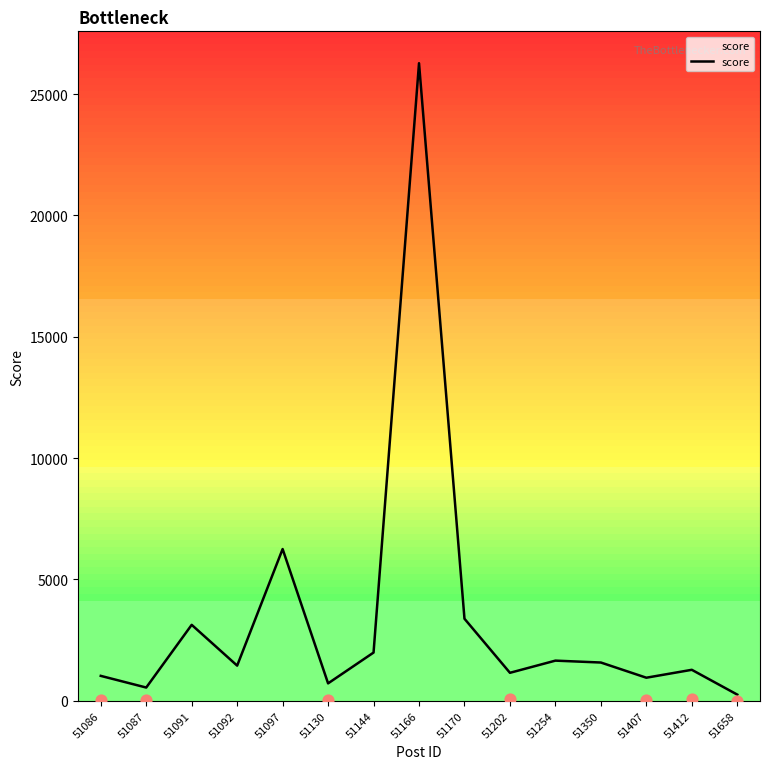

What is the change in value from 51092 to 51407?

-498